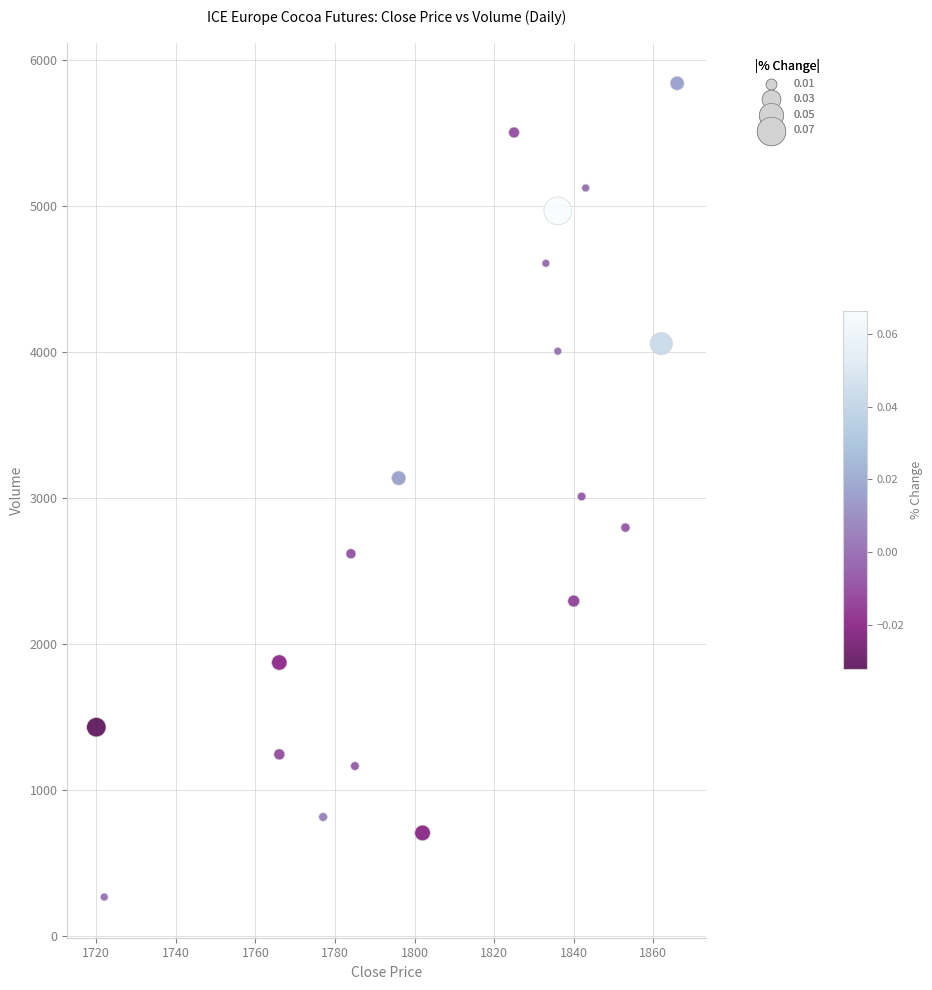

What is the range of Y values (max minus min)?

5573